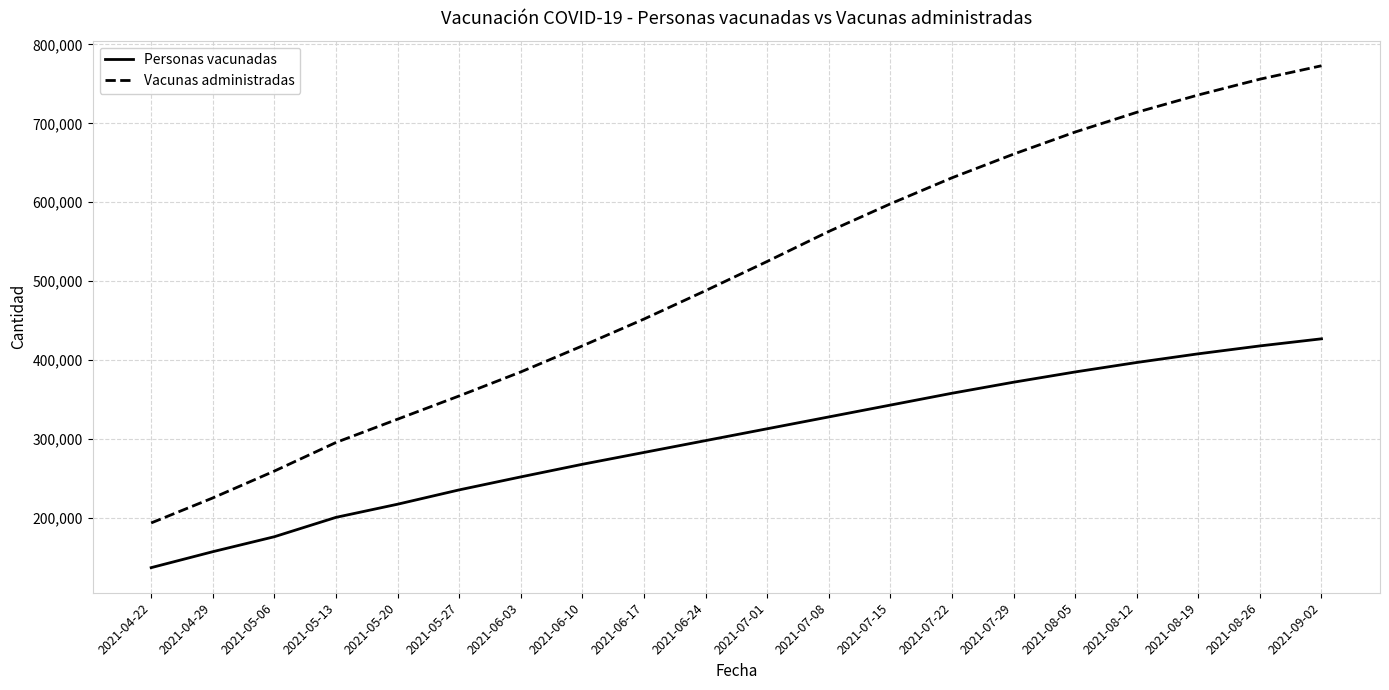

Which series has the largest total across all categories?

Vacunas administradas